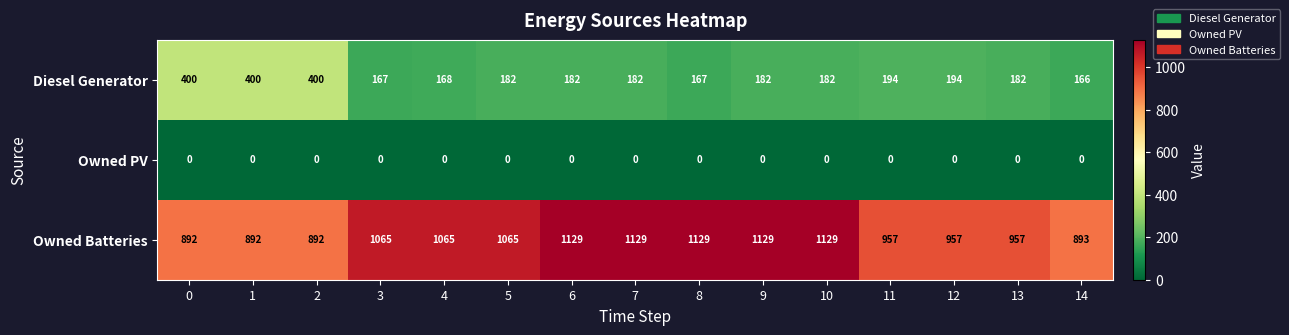

Which series changed the most between 1 and 6?

Owned Batteries